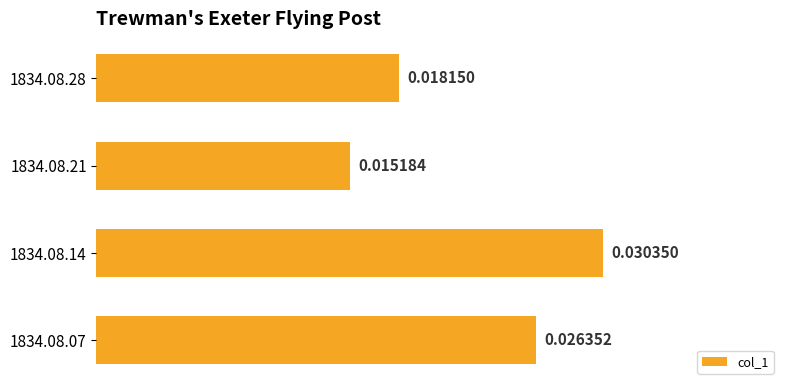

Rank the categories by value from lowest to highest.

1834.08.21, 1834.08.28, 1834.08.07, 1834.08.14